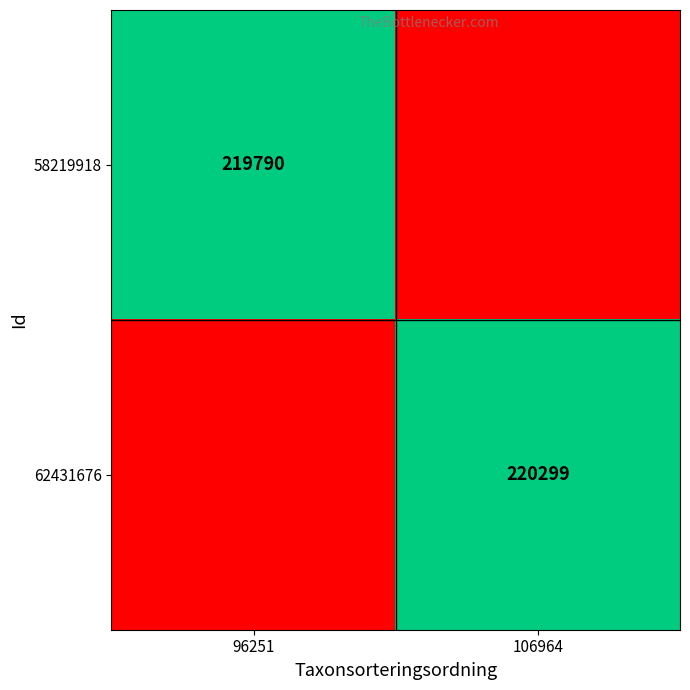

Is it true that 58219918 equals 219790 at 96251?

True